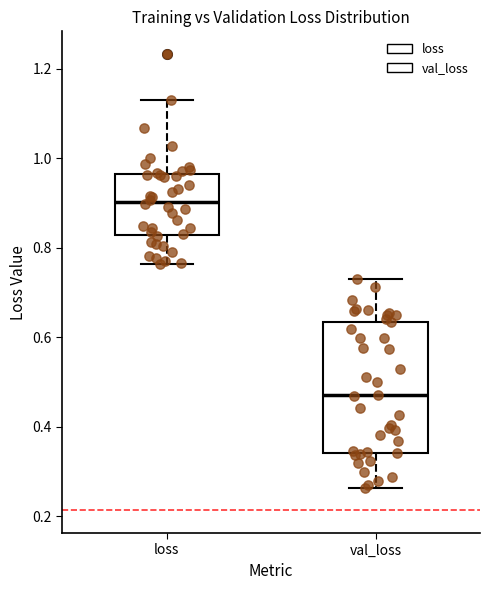

Reading left to right, transcribe this box plot: for each box, give where its median line is, the range the box spans, and where its two whiskers end, as read against the y-axis. The values are not printed on the chart, so give them approximately, as read against the axis.

loss: median 0.90, box 0.82 to 0.96, whiskers 0.76 to 1.14
val_loss: median 0.48, box 0.34 to 0.64, whiskers 0.26 to 0.74